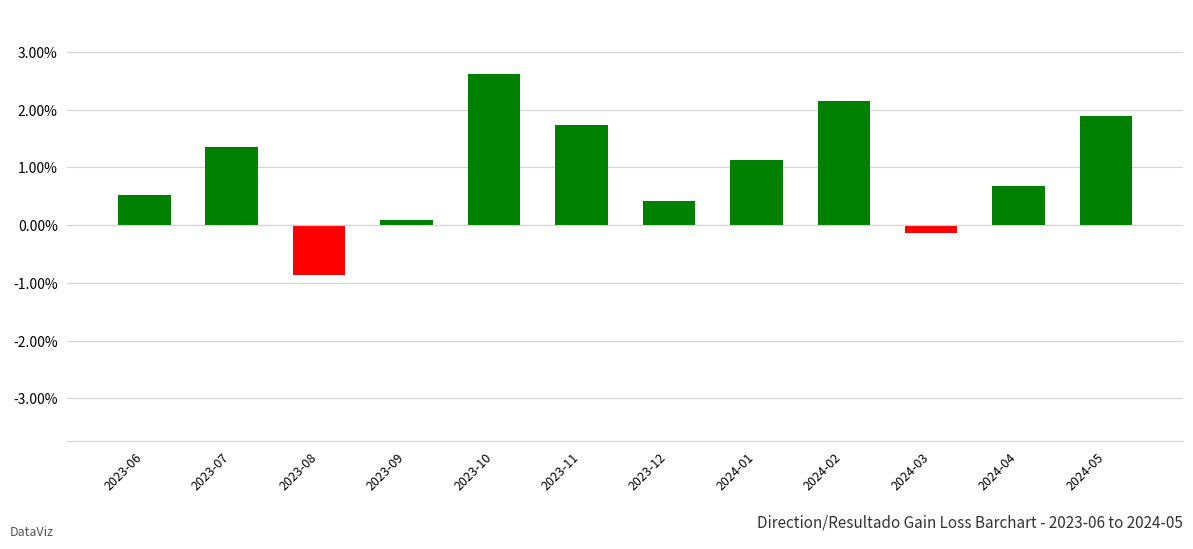

Rank the categories by value from lowest to highest.

2023-08, 2024-03, 2023-09, 2023-12, 2023-06, 2024-04, 2024-01, 2023-07, 2023-11, 2024-05, 2024-02, 2023-10